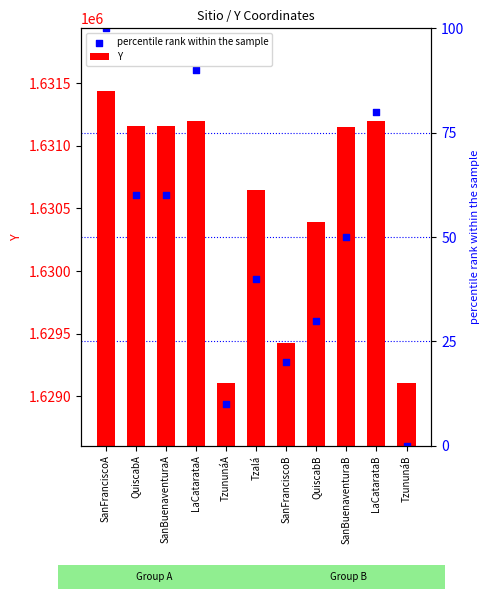

What is the total value across all series at Tzalá?

3260582.8